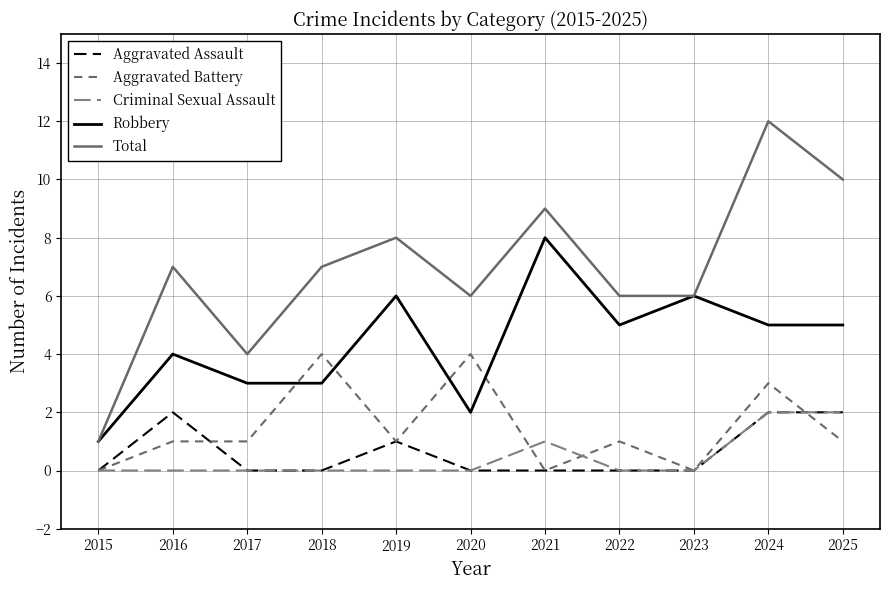

True or false: Aggravated Battery has more than 1 interior local peaks.

True